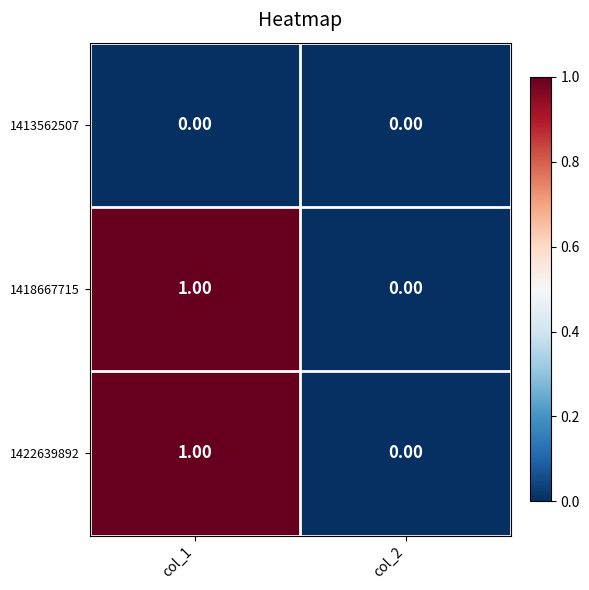

How many series are shown in this chart?

3